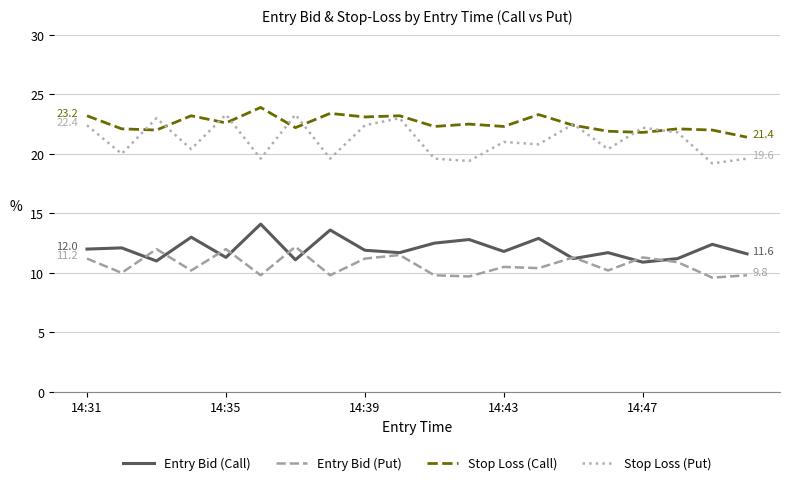

Which series has the largest total across all categories?

Stop Loss (Call)